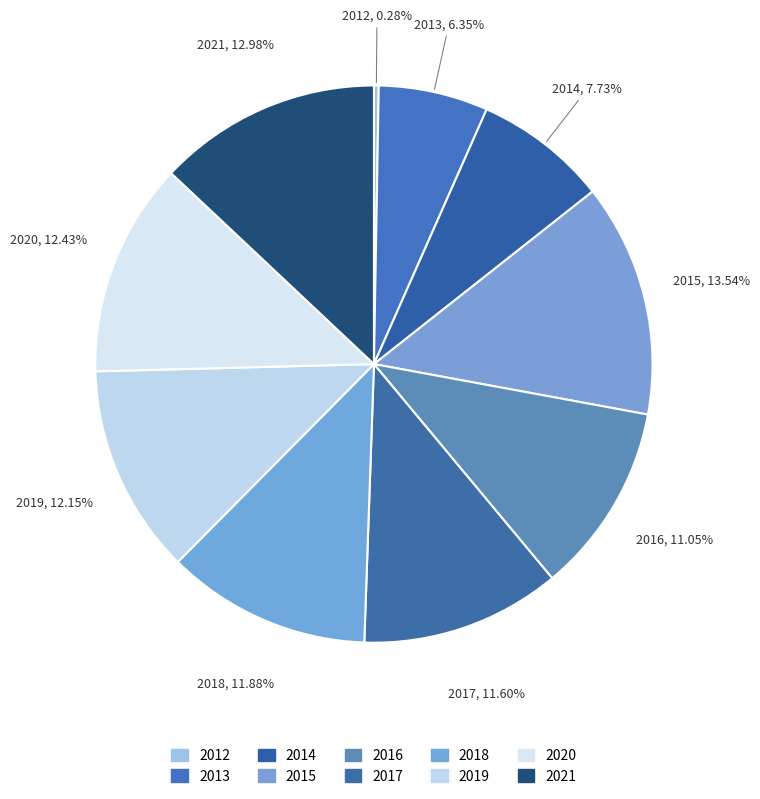

To the nearest percent, what is the difference between the largest and smallest slice percentages?

13%